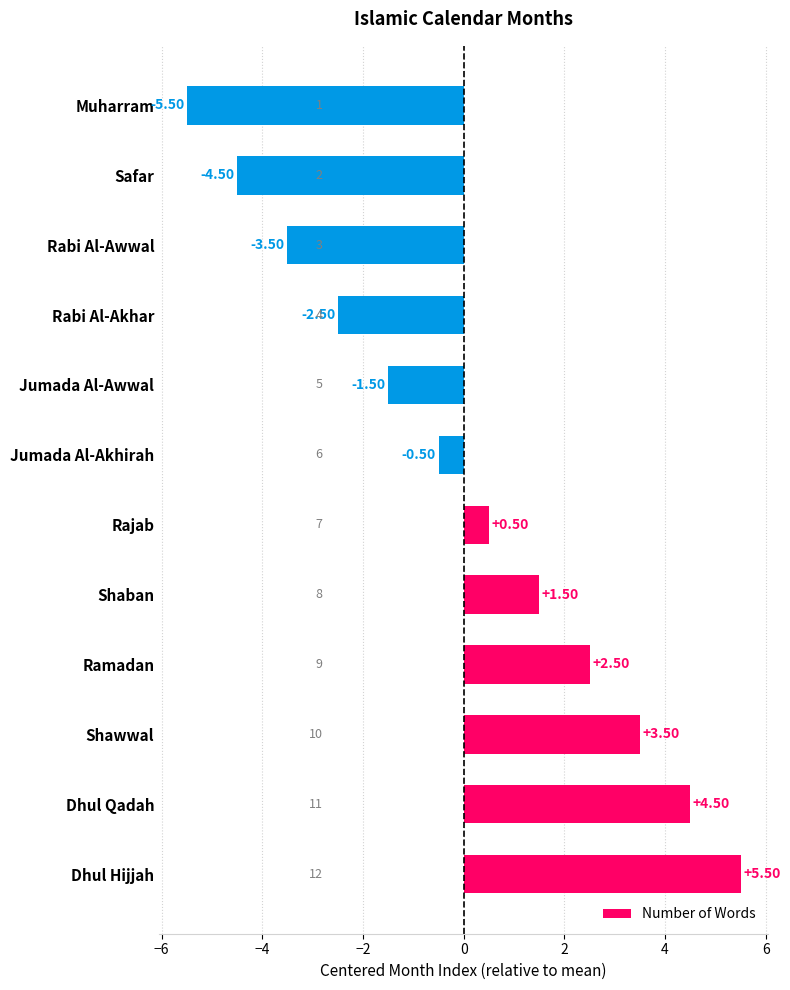

Rank the categories by value from highest to lowest.

Dhul Hijjah, Dhul Qadah, Shawwal, Ramadan, Shaban, Rajab, Jumada Al-Akhirah, Jumada Al-Awwal, Rabi Al-Akhar, Rabi Al-Awwal, Safar, Muharram